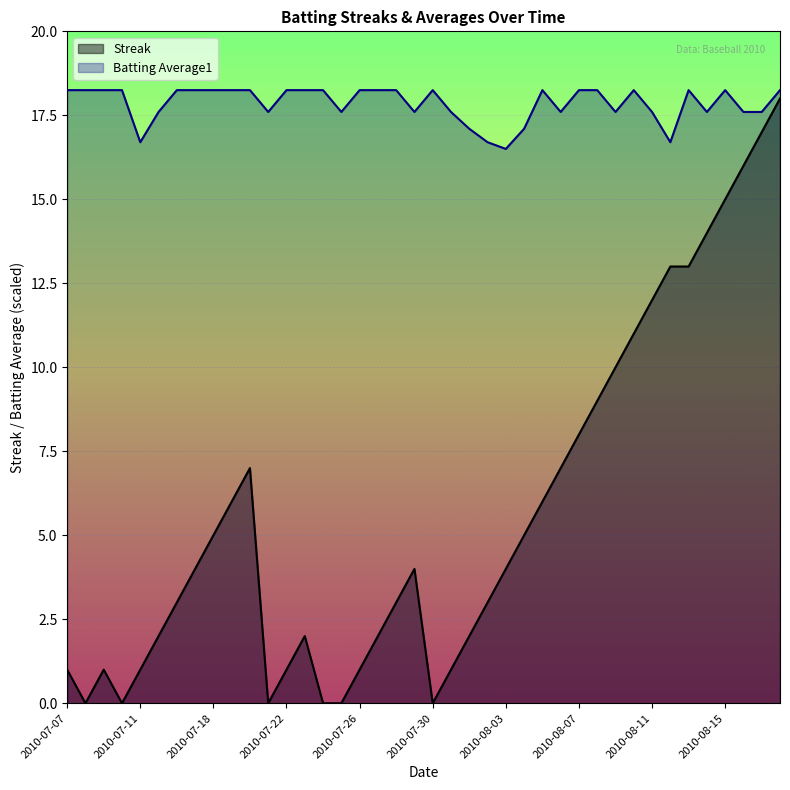

Between 2010-08-10 and 2010-07-23, which is larger?

2010-08-10